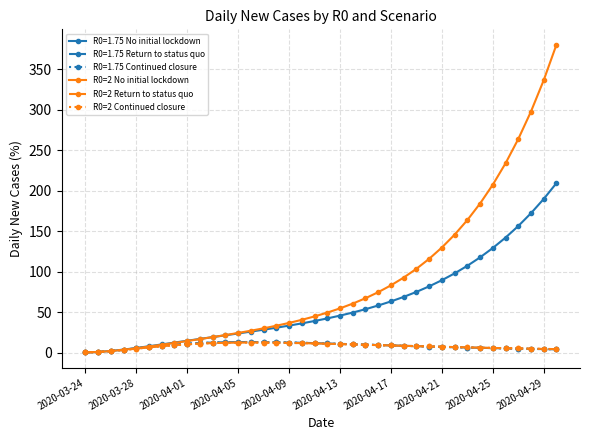

Is this an area chart (filled region under the line)?

No